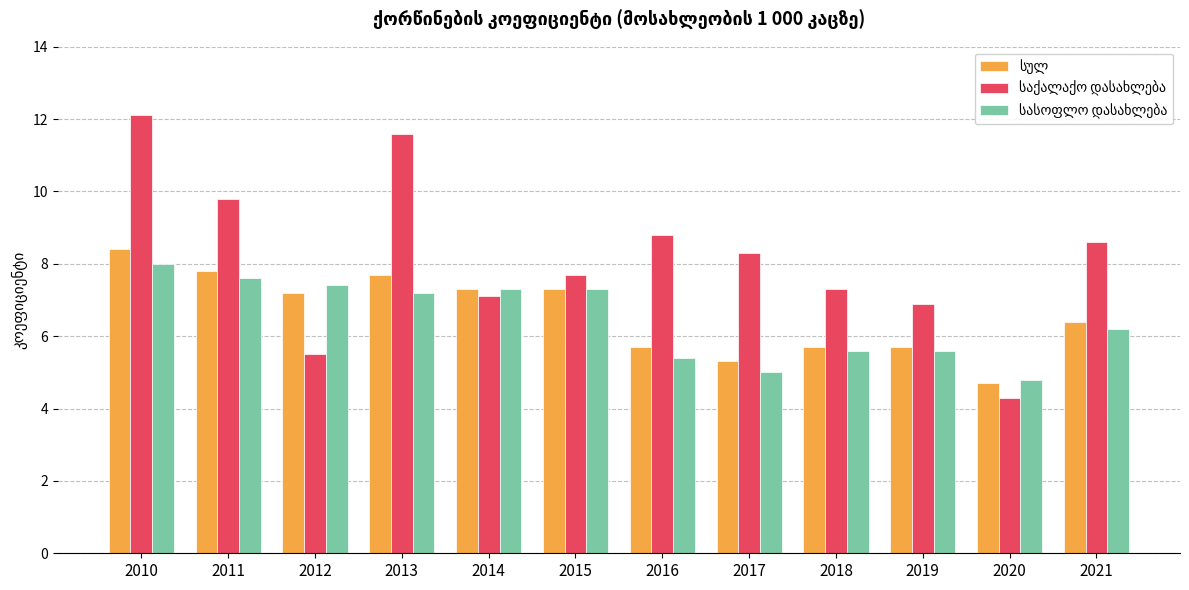

How many bars are there in total?

36